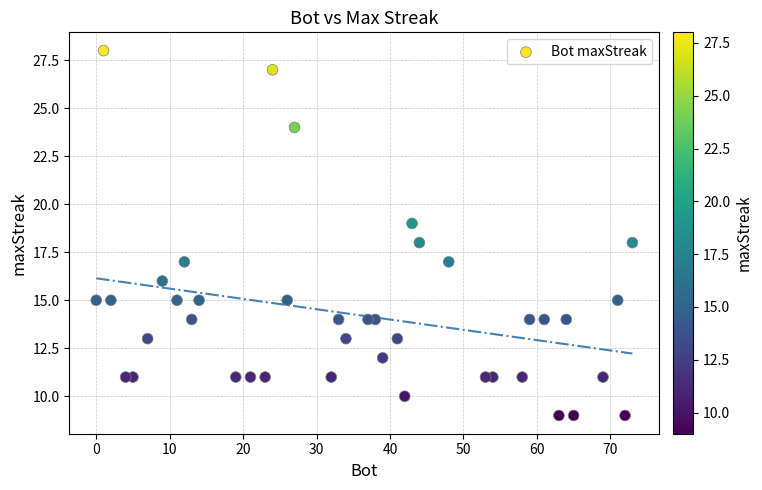

What is the range of Y values (max minus min)?

19